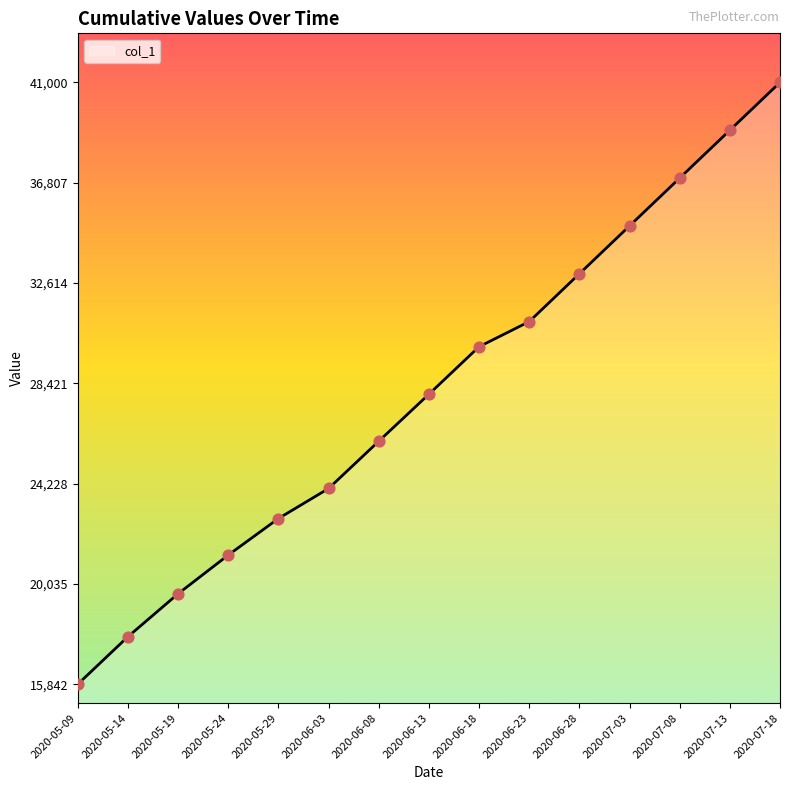

What is the change in value from 2020-06-18 to 2020-06-23?

+1049.5